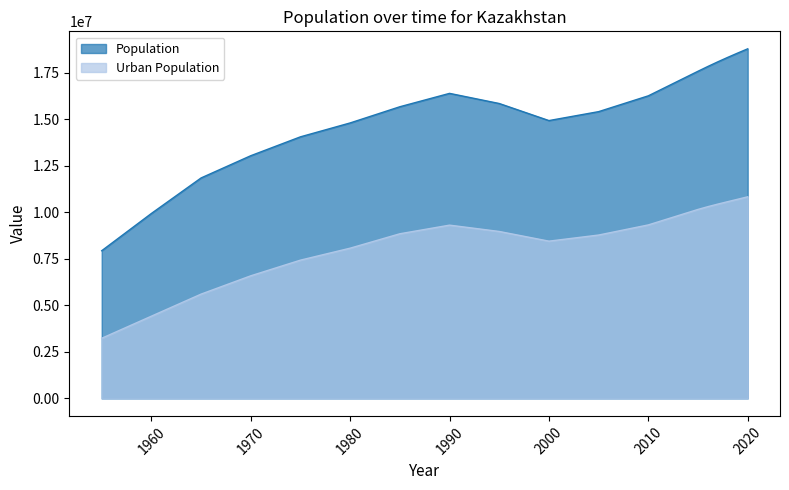

How many lines are shown in the chart?

2